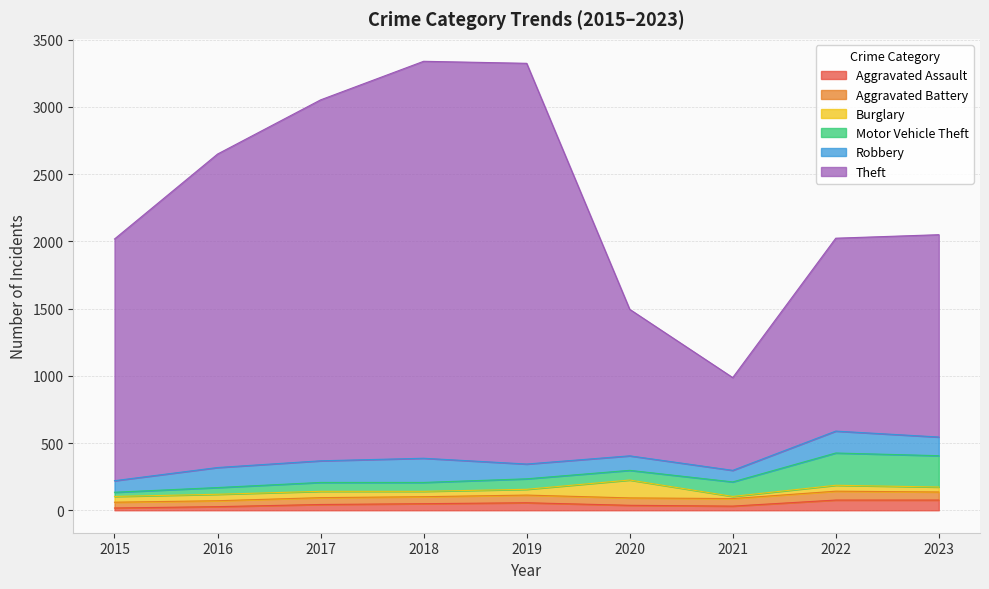

What is the difference between the maximum and second lowest values in the Aggravated Battery series?

22